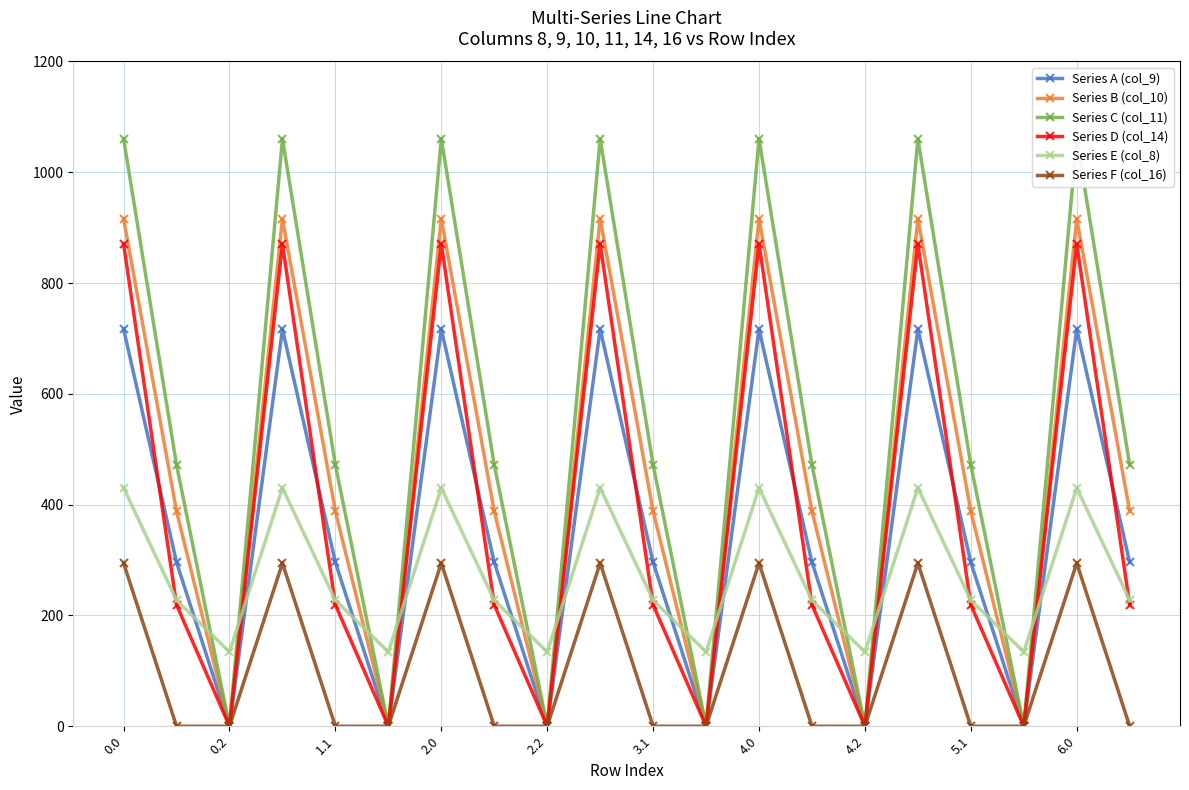

How many interior local peaks does the Series F (col_16) series have?

6